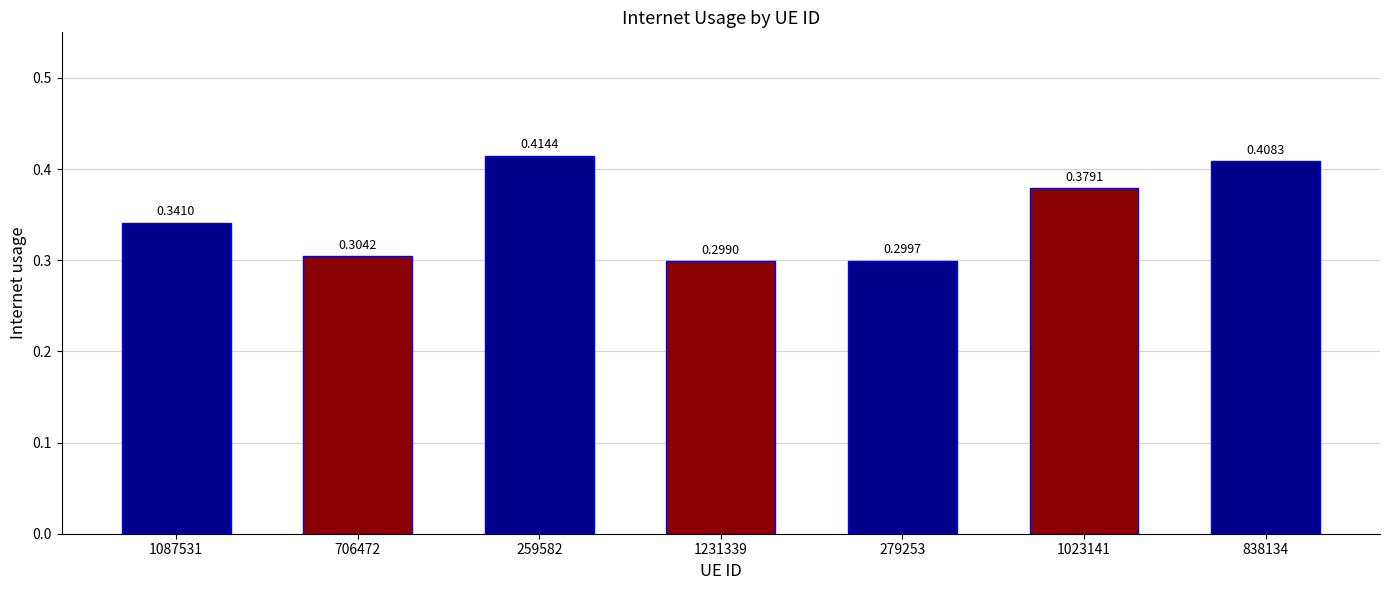

How many bars are there in total?

7